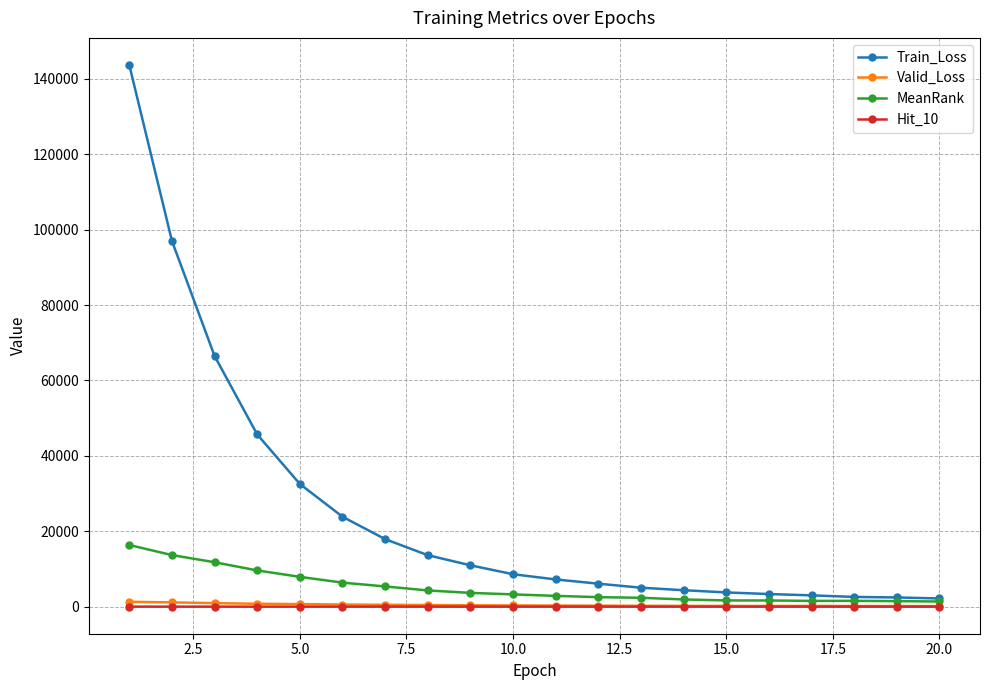

What is the average value of the MeanRank series?

5050.9